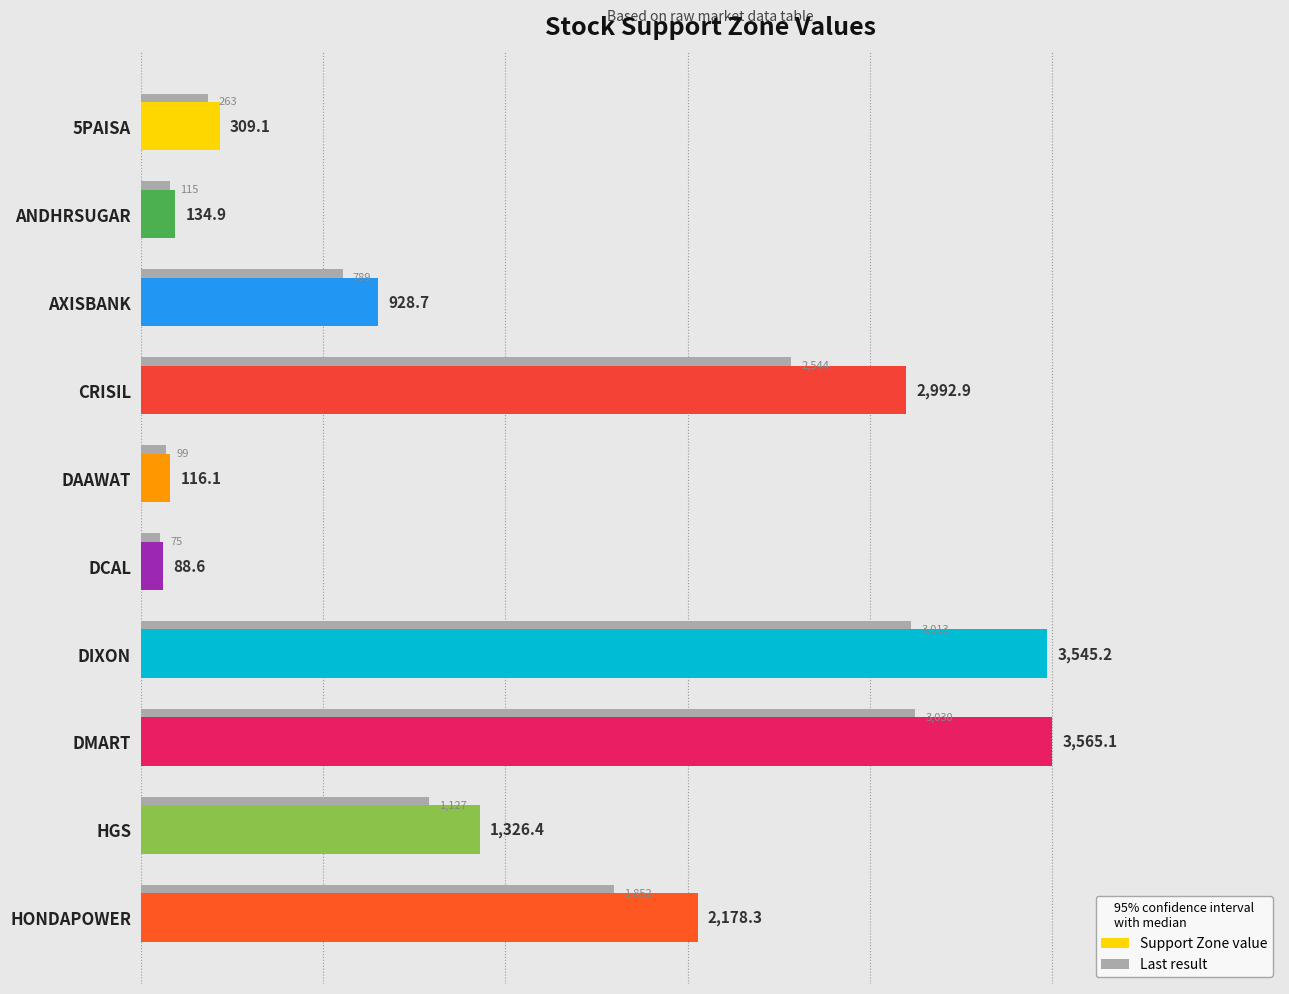

What is the value of the 2nd bar from the left?

134.9